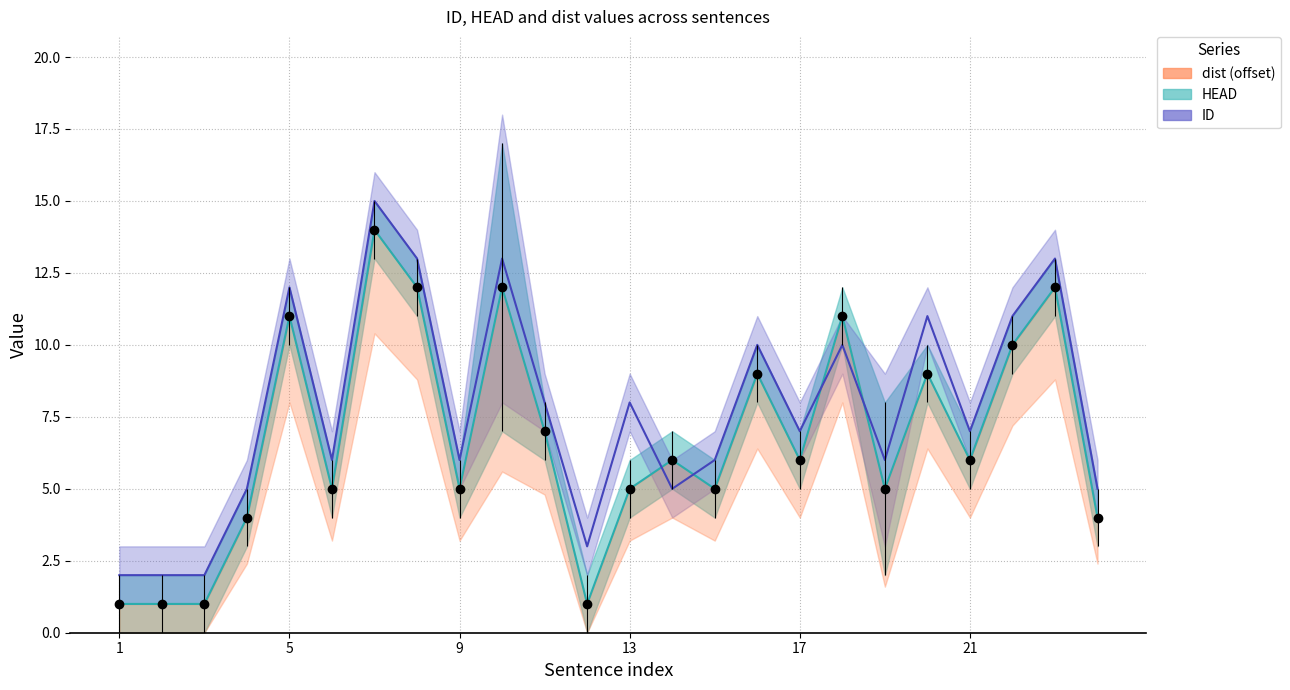

Which series has the largest total across all categories?

ID